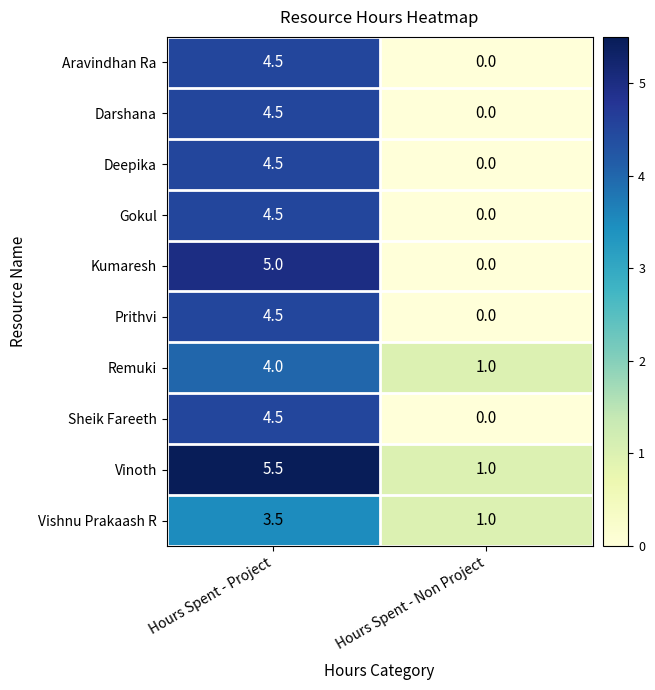

At how many categories does at least one series exceed 2?

1